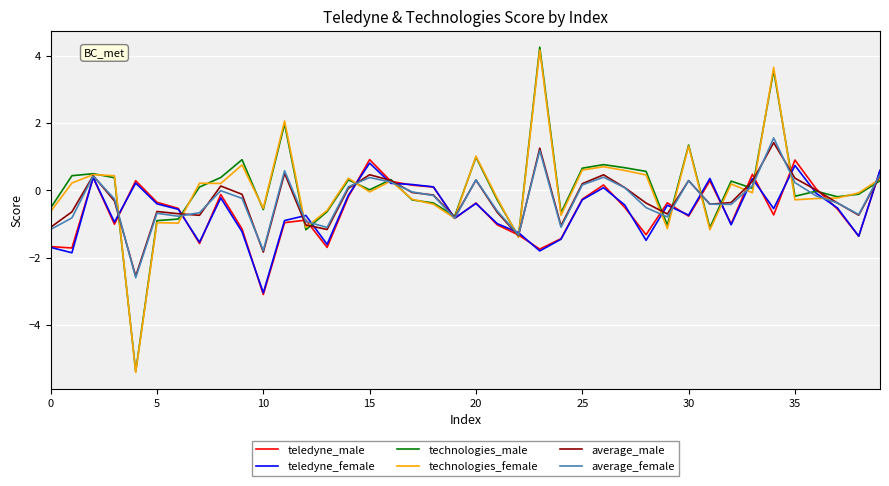

What is the average value of the teledyne_female series?

-0.6